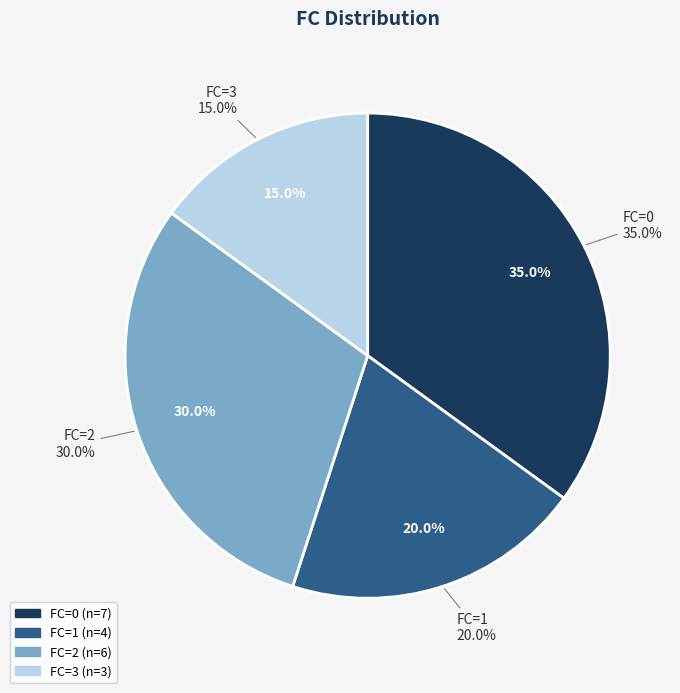

Rank the categories by value from highest to lowest.

0, 2, 1, 3